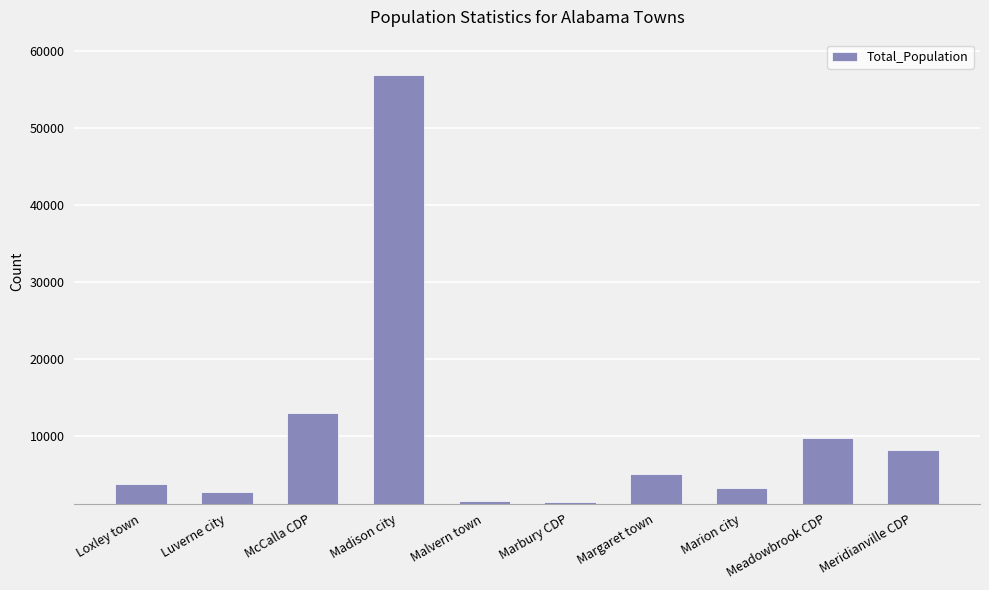

Is it true that the value at Marion city is 3176?

True